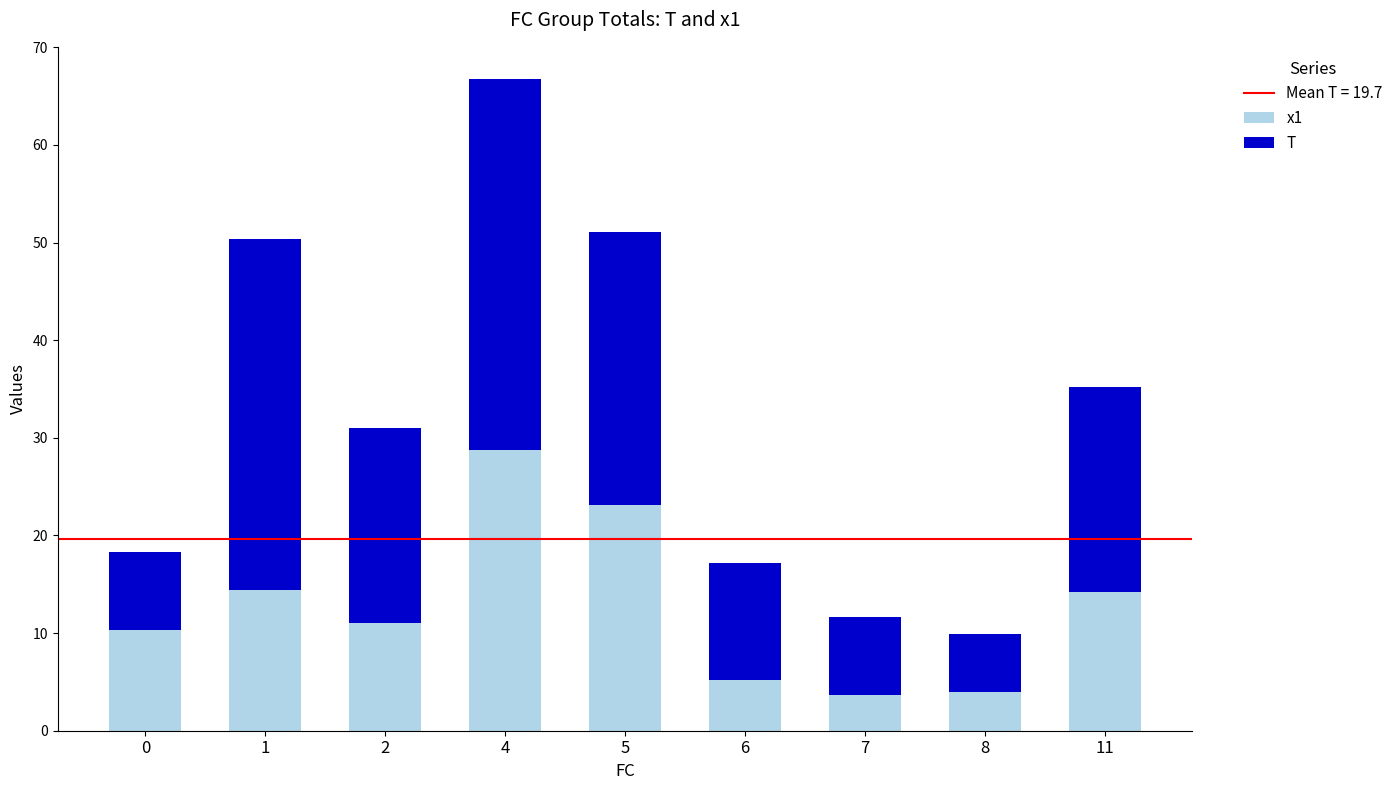

What is the average value of the x1 series?

12.7